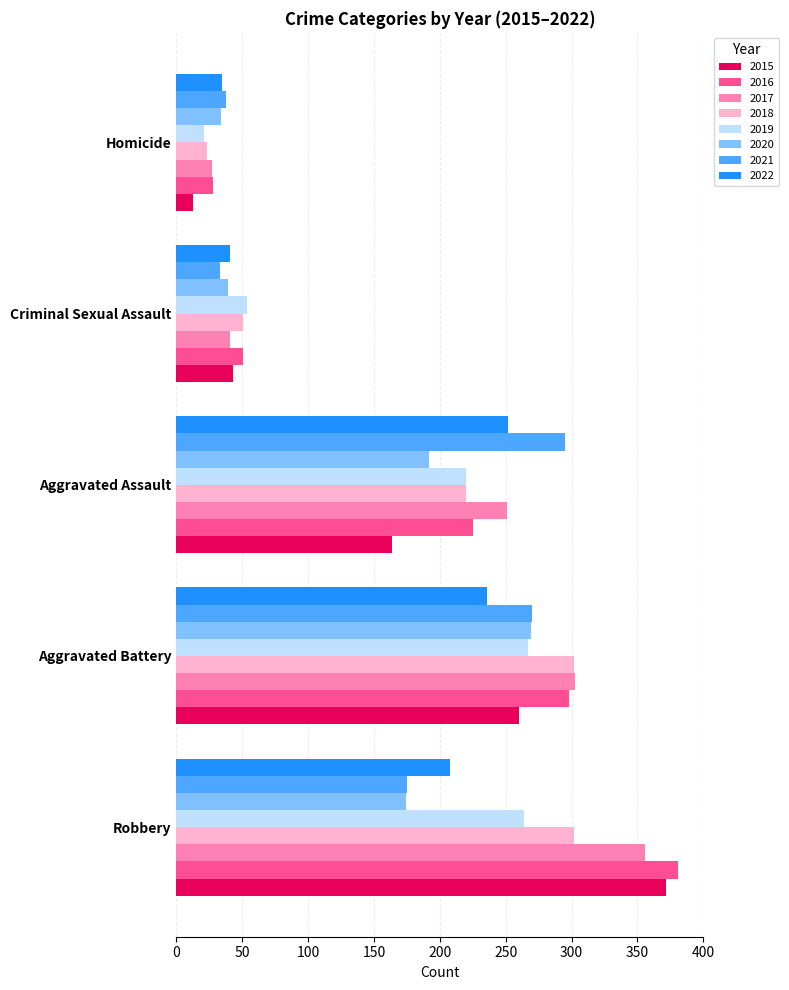

What is the sum of the 2017 values at Robbery and Aggravated Assault?

607